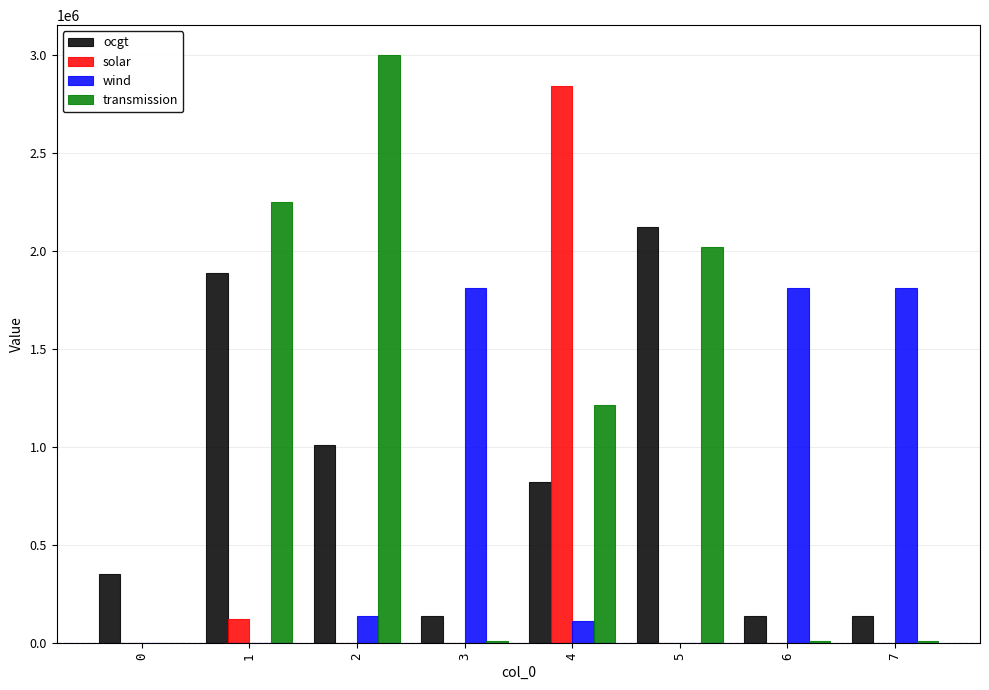

Are the bars grouped side by side (vs. stacked)?

Yes